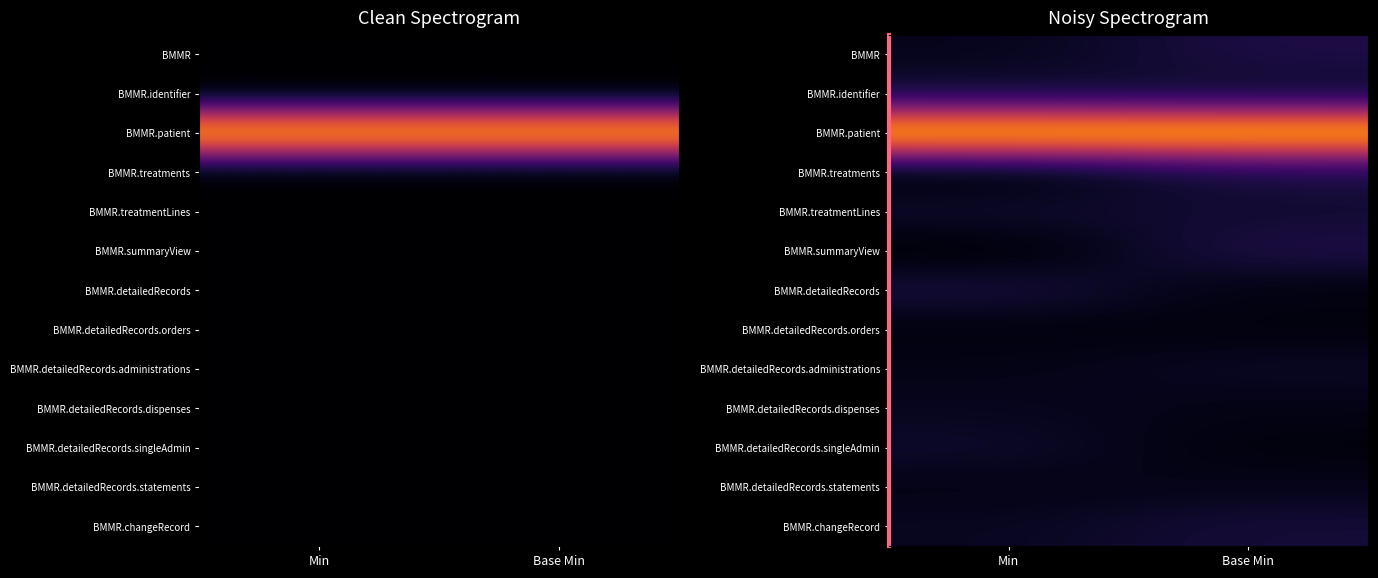

Which has a higher value, Base Min or Min?

Base Min